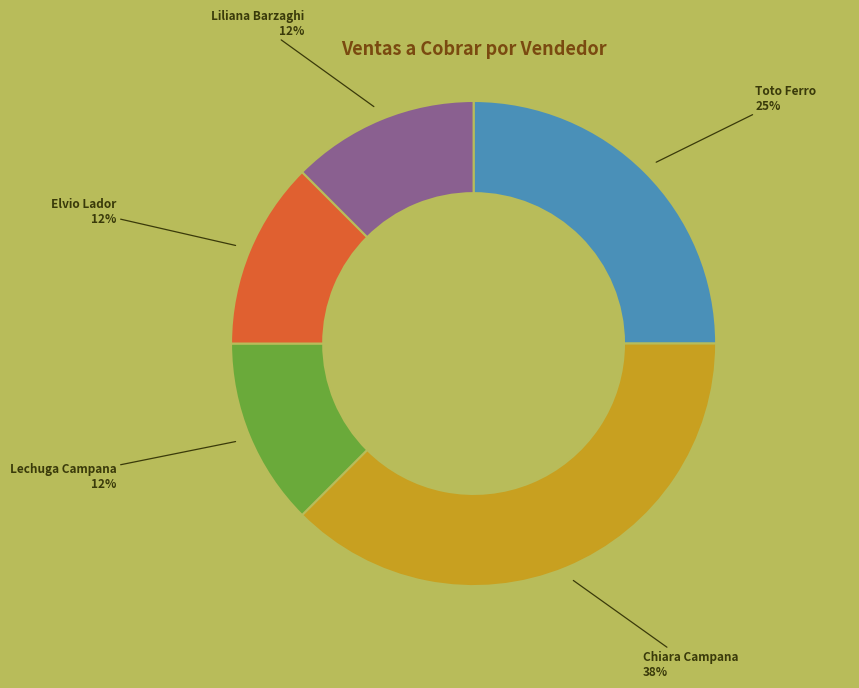

Is there a majority slice in this chart?

No